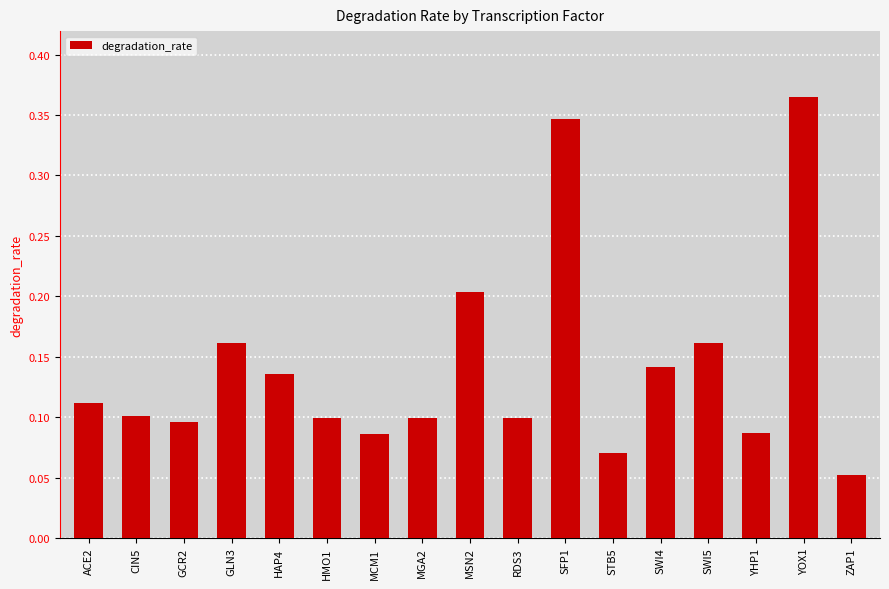

Between ZAP1 and CIN5, which is larger?

CIN5